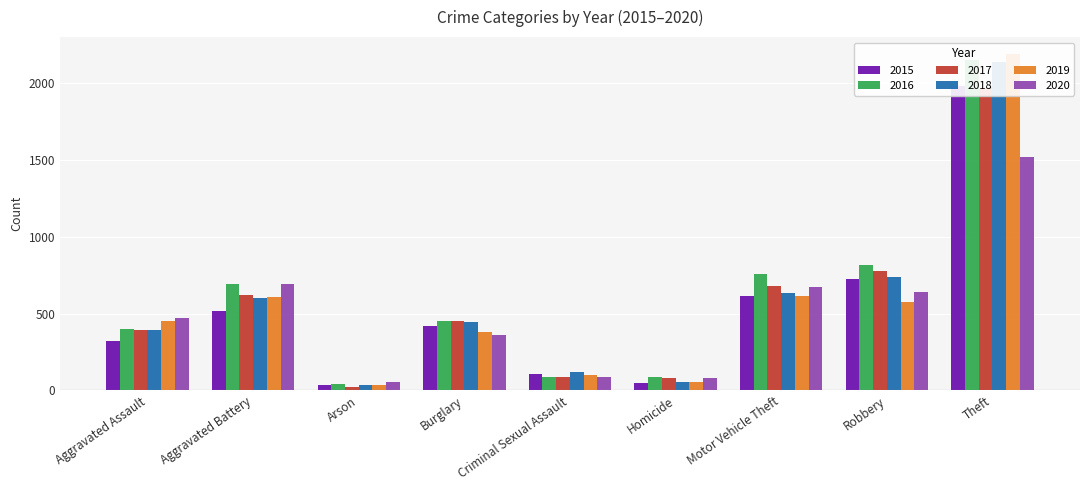

Which category has the highest value in the 2015 series?

Theft